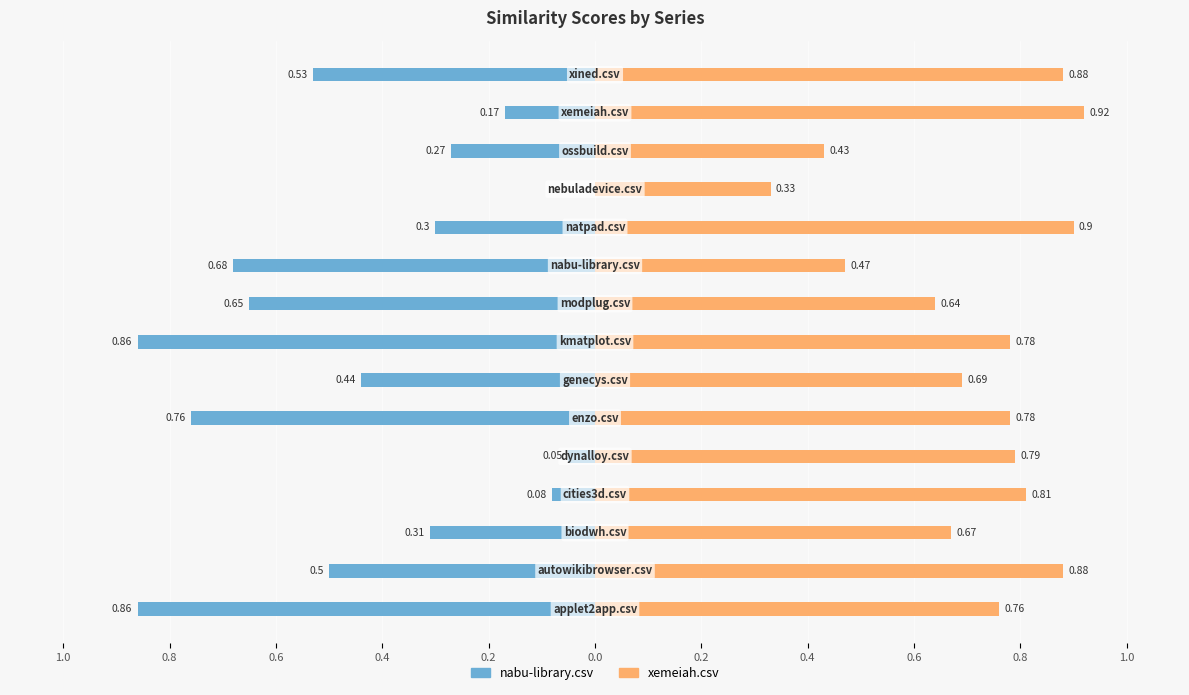

Reading left to right, transcribe all the data shown in this chart.

nabu-library.csv: -0.9	-0.5	-0.3	-0.1	-0.1	-0.8	-0.4	-0.9	-0.7	-0.7	-0.3	0.0	-0.3	-0.2	-0.5
xemeiah.csv: 0.8	0.9	0.7	0.8	0.8	0.8	0.7	0.8	0.6	0.5	0.9	0.3	0.4	0.9	0.9